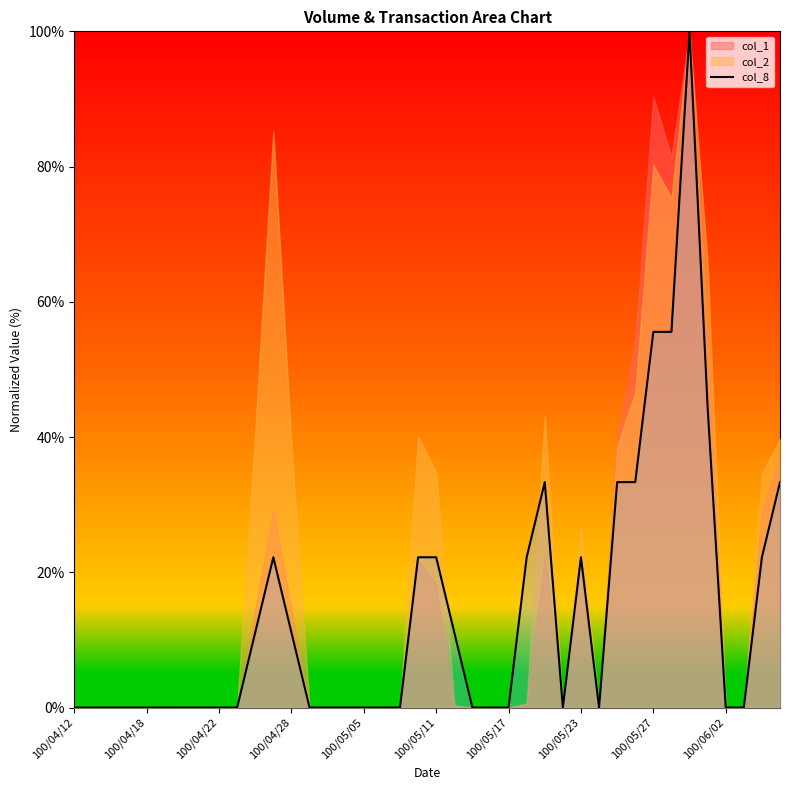

At which category does the data reach its first local peak?

11